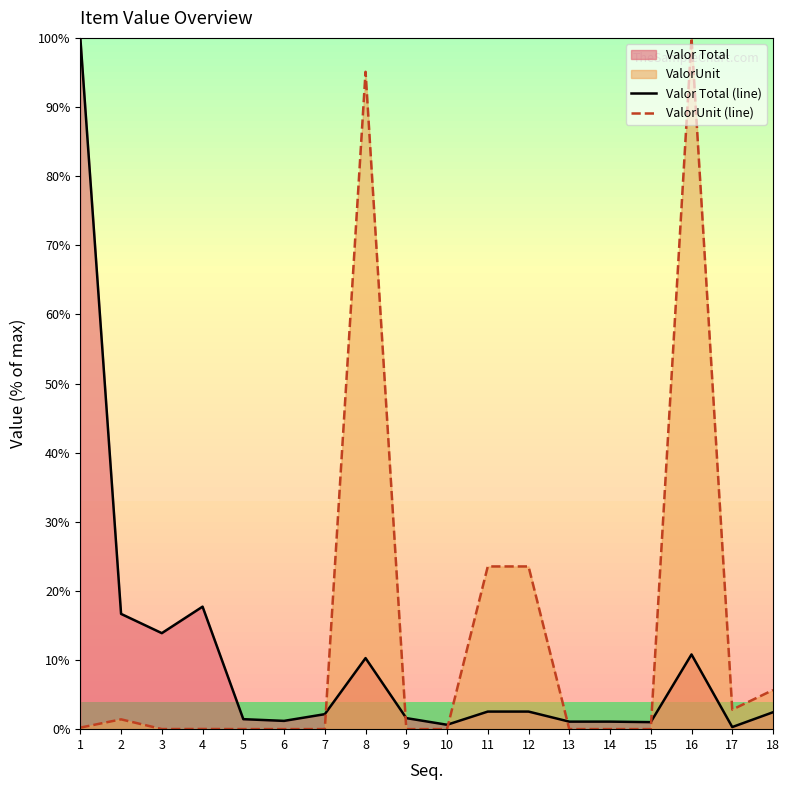

True or false: Valor Total (line) has a value of 10.3 at 8.

True